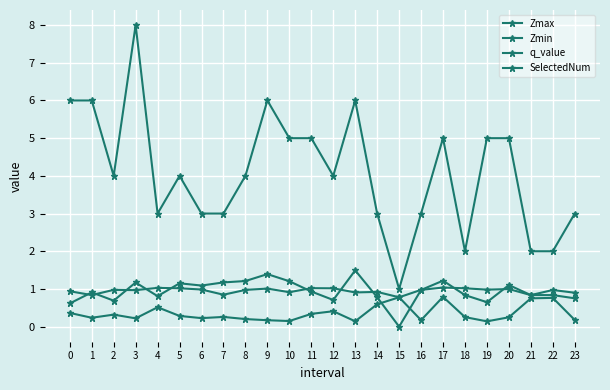

Is the value of q_value at 15 greater than the value of Zmax at 10?

No